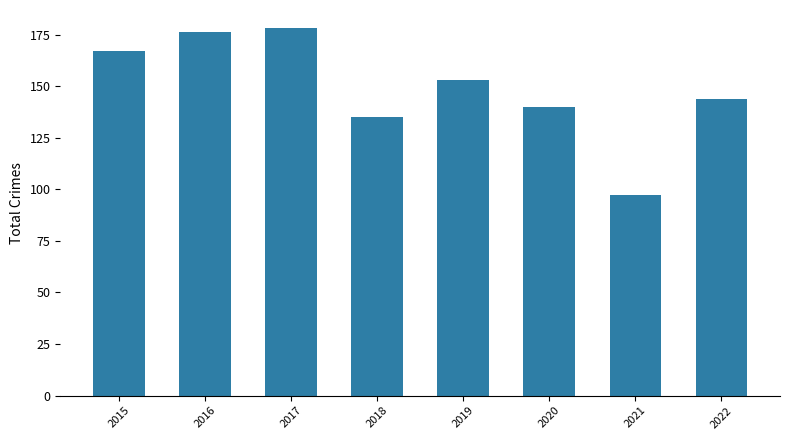

The chart shows a value of 46 at 2020. True or false?

False